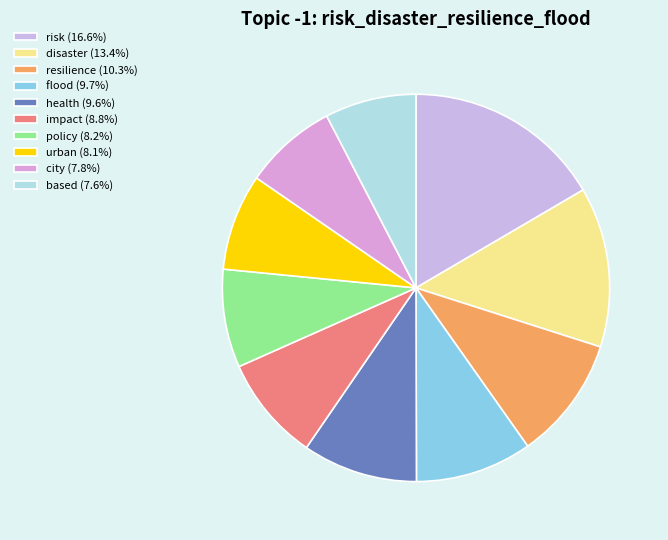

Is it true that flood is 1% of the pie?

False